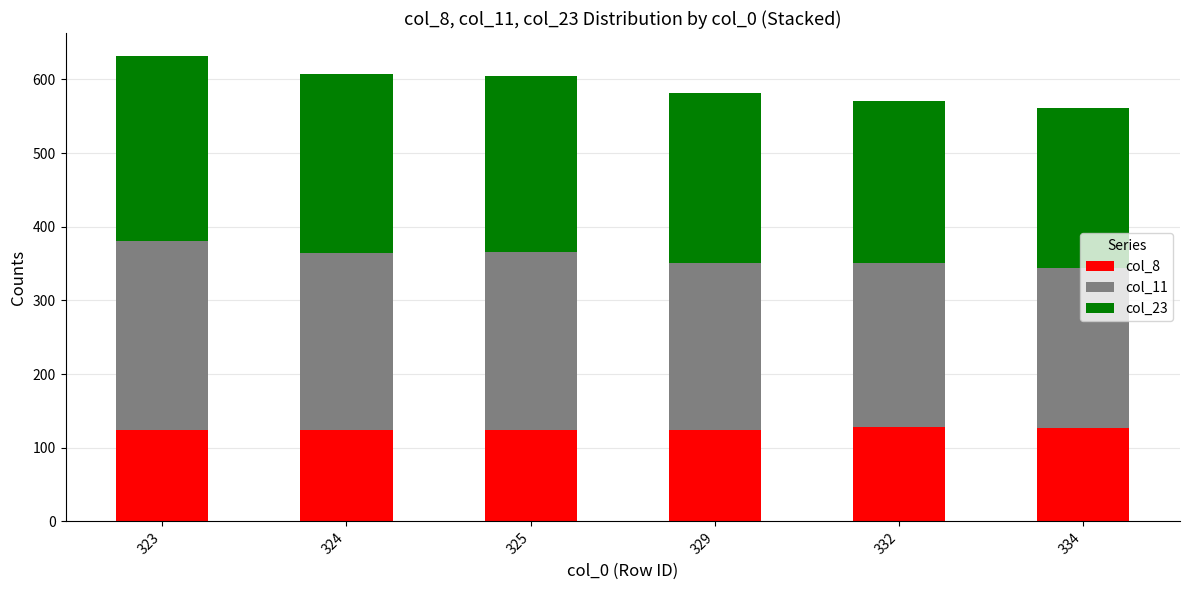

How many bars are there in total?

6